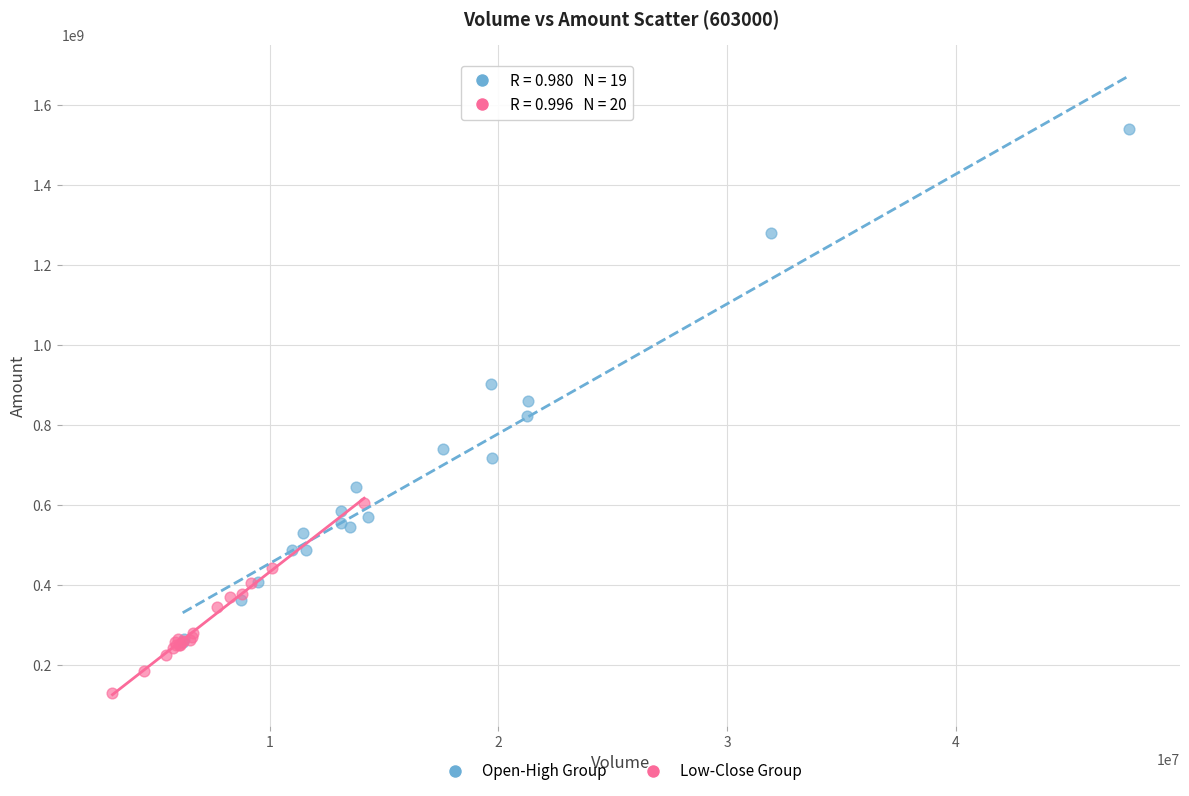

Which series has the largest Y range (max minus min)?

Open-High Group